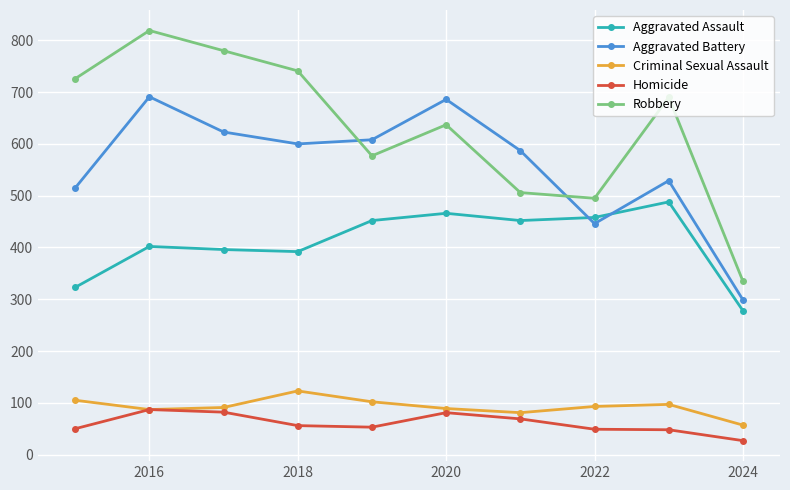

Which series has the largest range (max minus min)?

Robbery